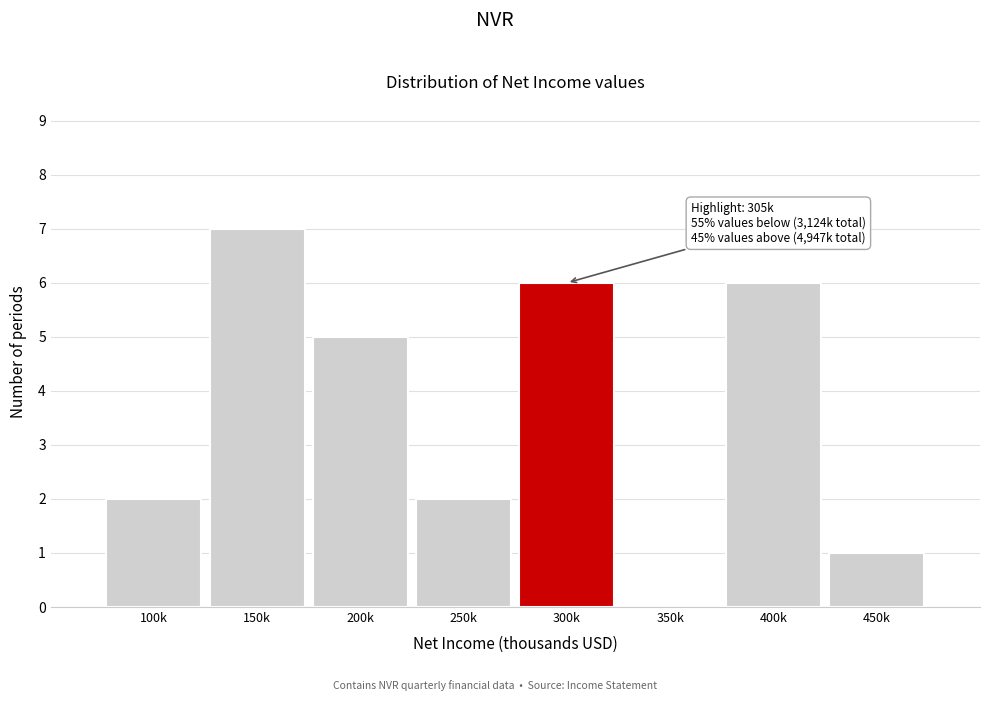

Reading left to right, transcribe all the data shown in this chart.

100k=2	150k=7	200k=5	250k=2	300k=6	350k=0	400k=6	450k=1